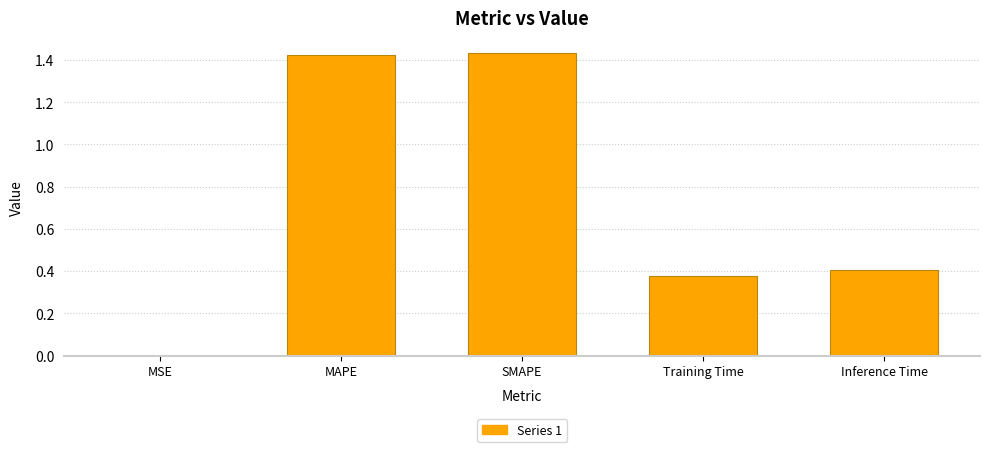

Are the bars grouped side by side (vs. stacked)?

No